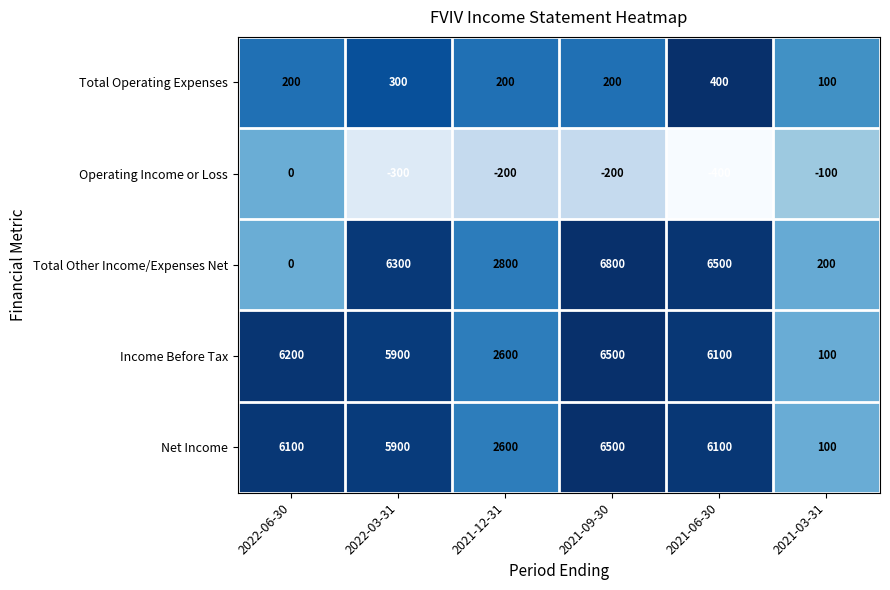

What is the difference between the Total Other Income/Expenses Net values at 2021-12-31 and 2022-06-30?

2800